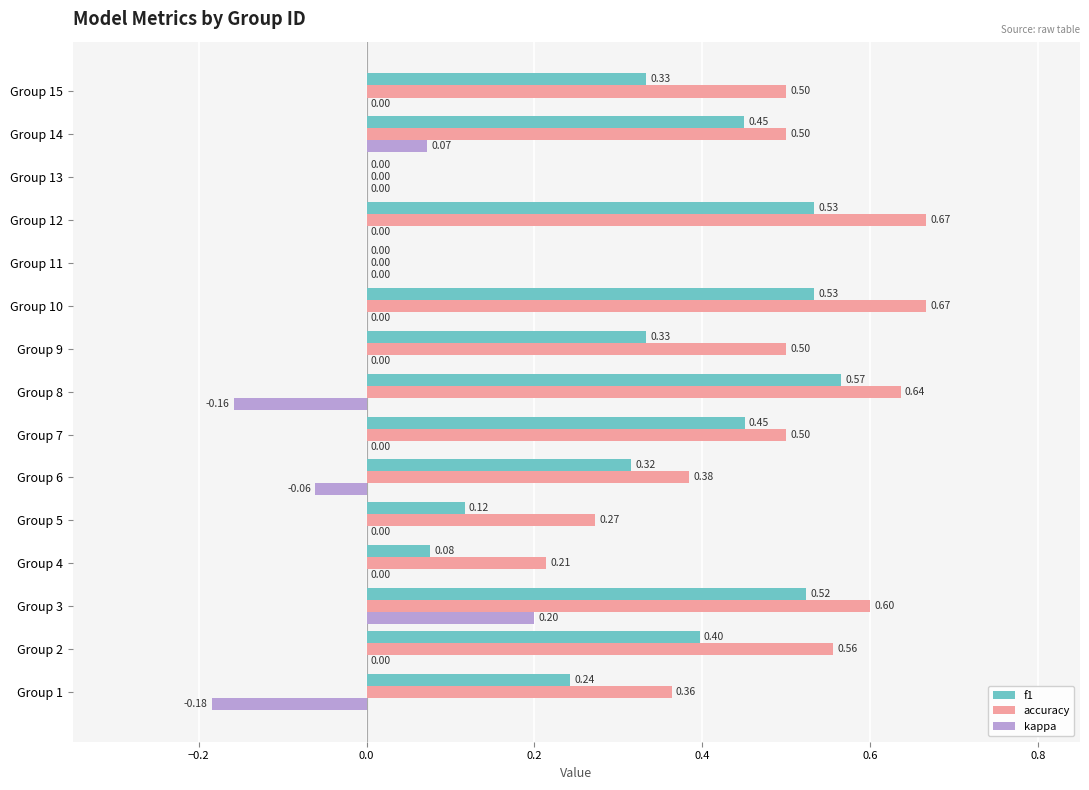

What is the highest value of the f1 series?

0.6